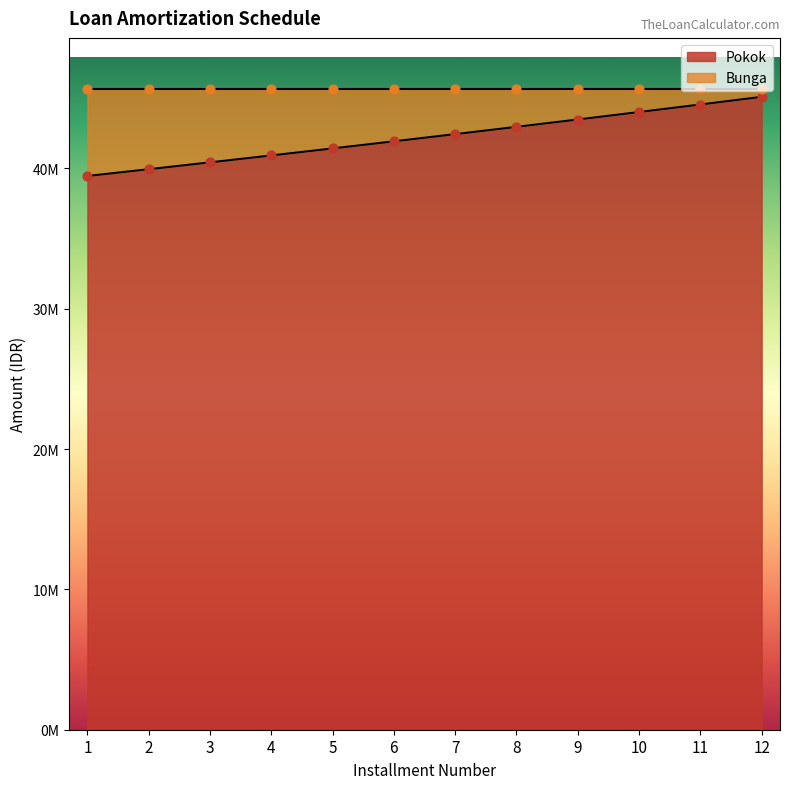

What are all the series names shown in the legend?

Pokok, Bunga